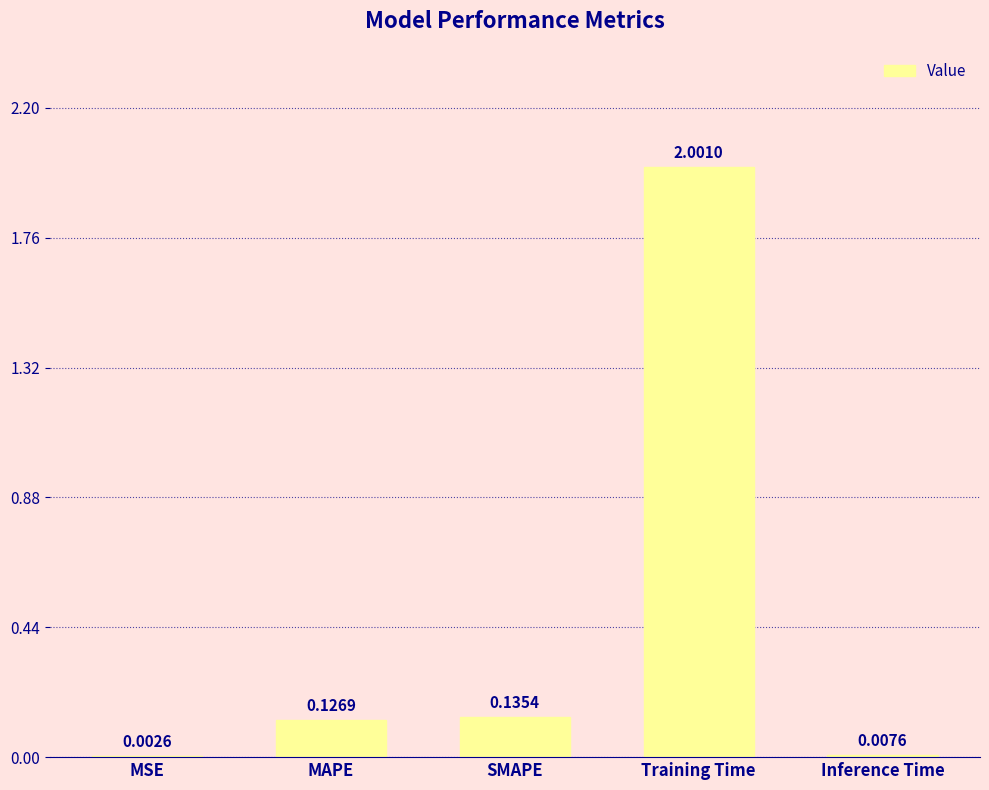

Which label corresponds to the largest value in the chart?

Training Time